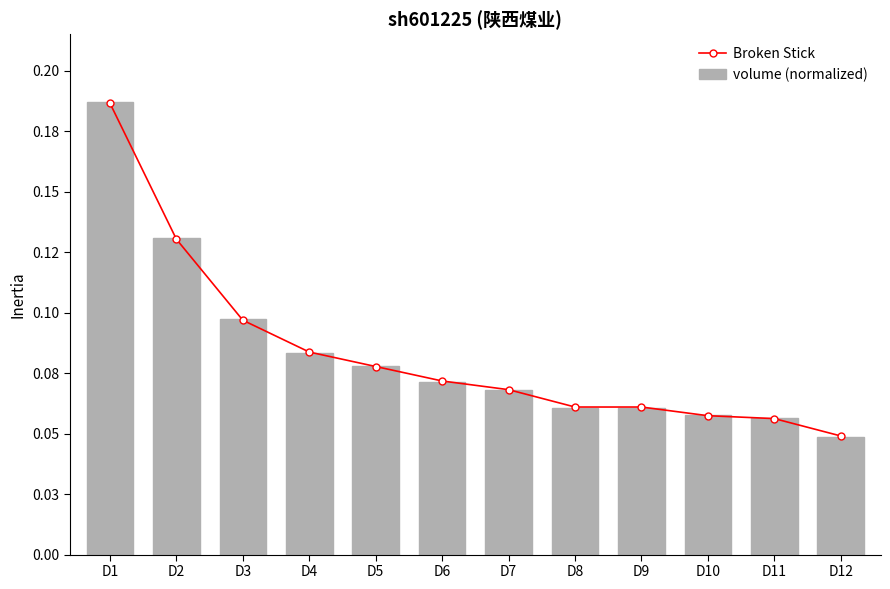

The Broken Stick series shows 0.1 at D9. True or false?

False